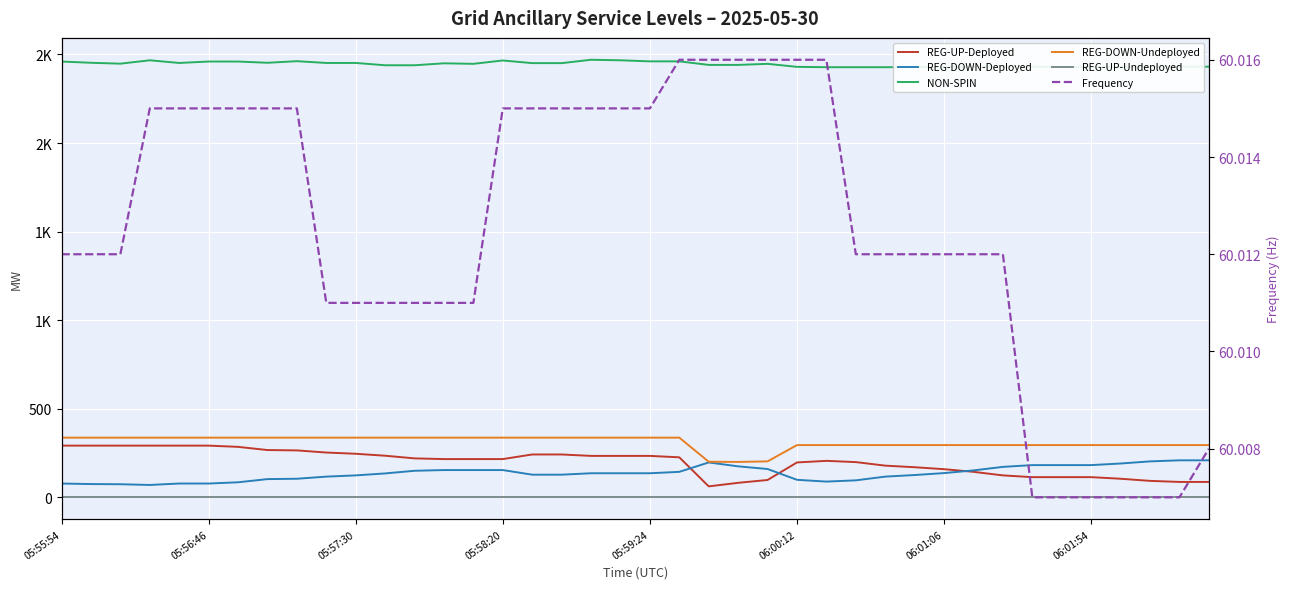

At how many categories does at least one series exceed 584?

40